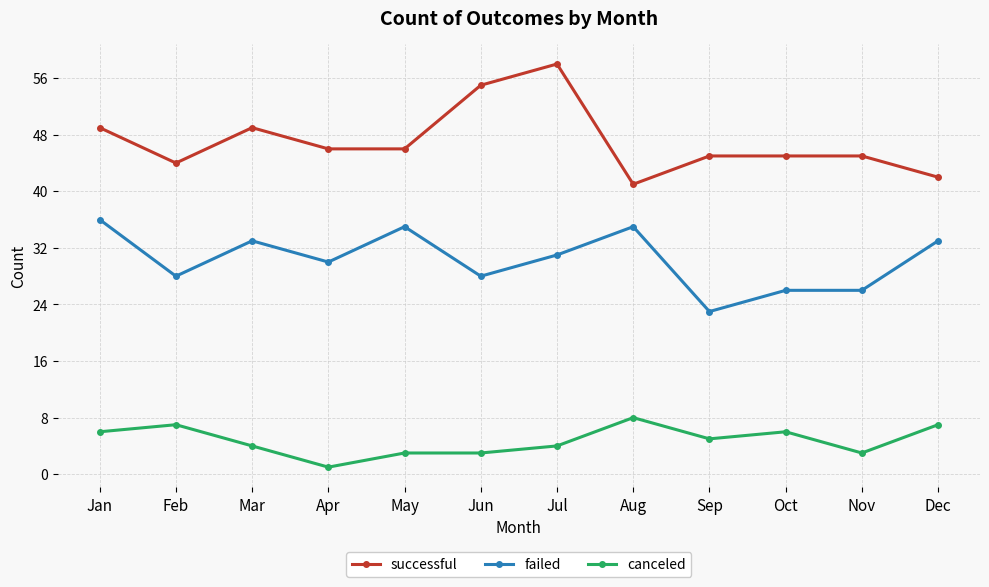

What is the total value across all series at Jan?

91